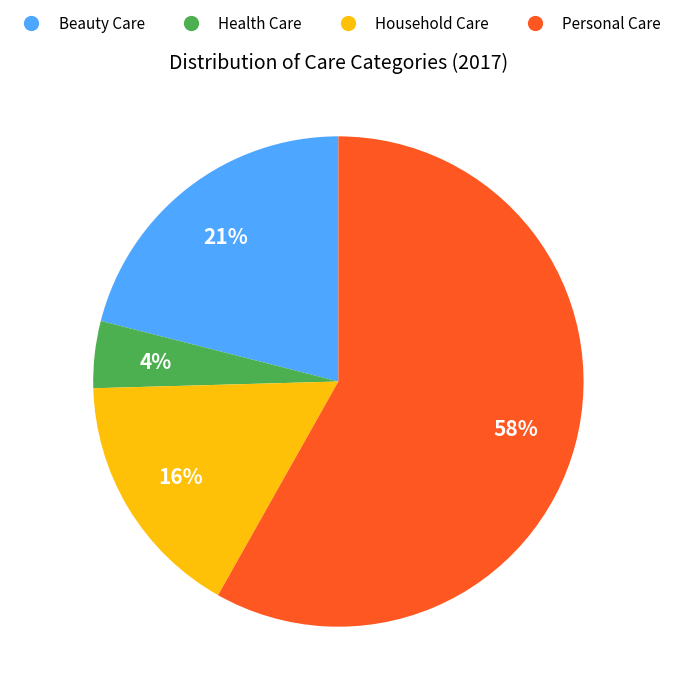

Which slice is the smallest?

Health Care